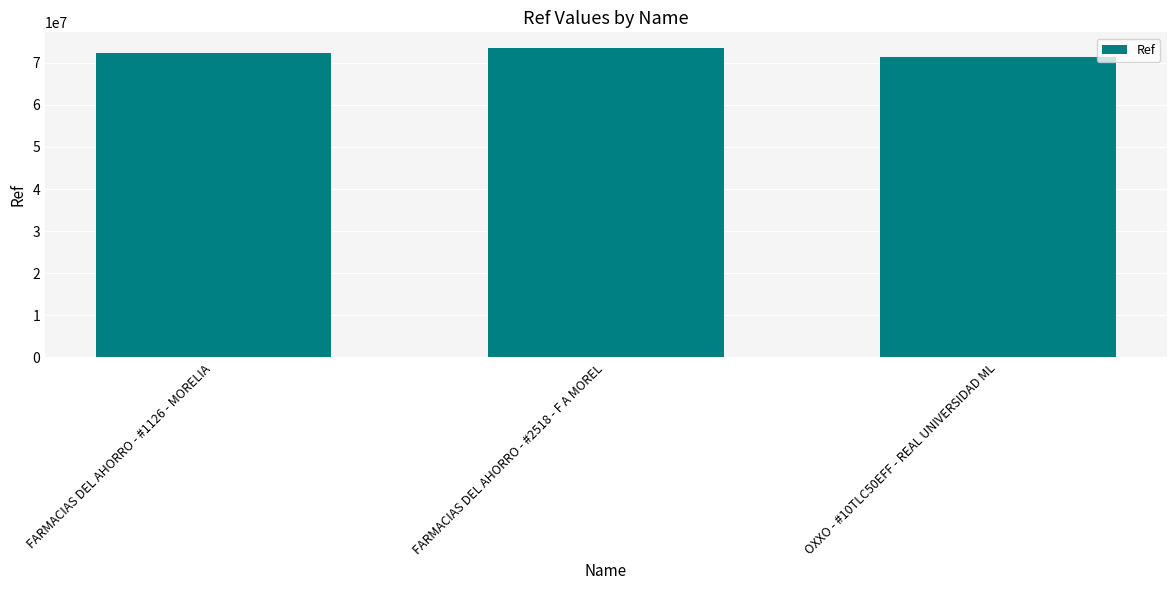

What is the label of the 1st bar from the right?

OXXO - #10TLC50EFF - REAL UNIVERSIDAD ML